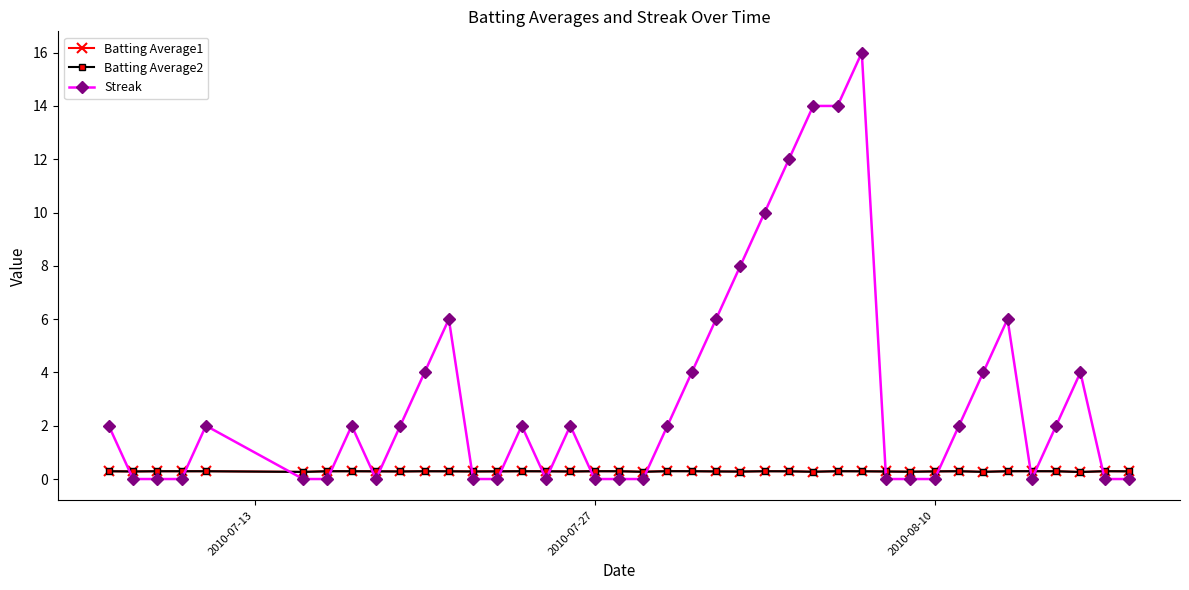

Which series has the largest total across all categories?

Streak